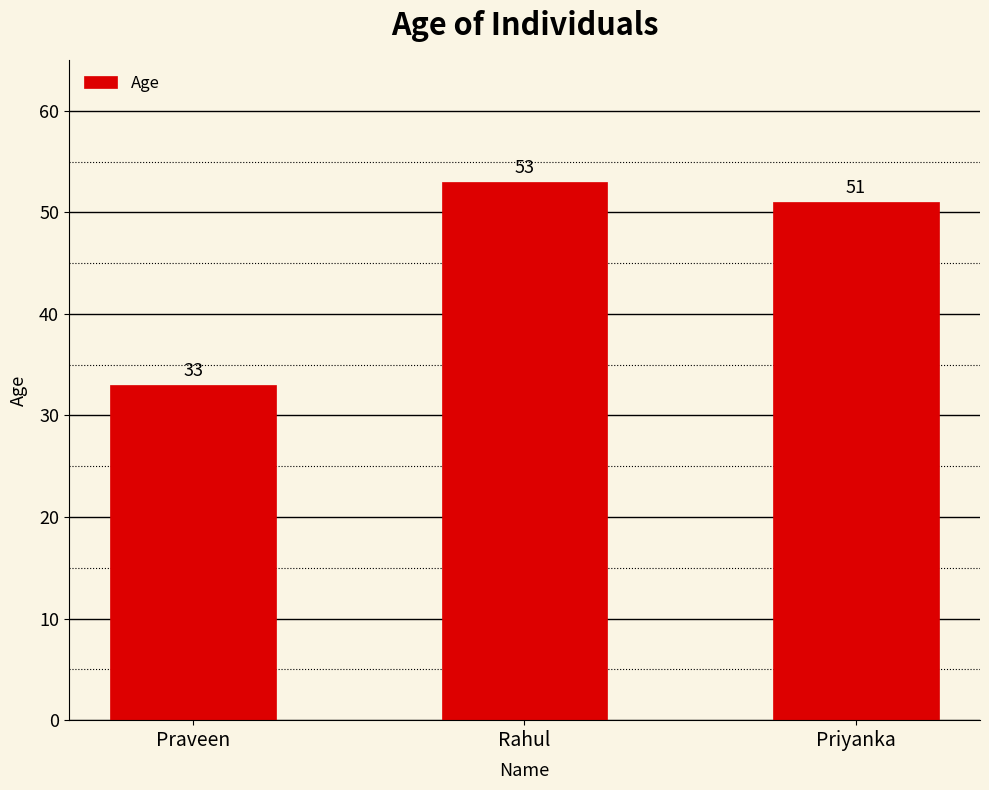

What position from the left is Priyanka?

3